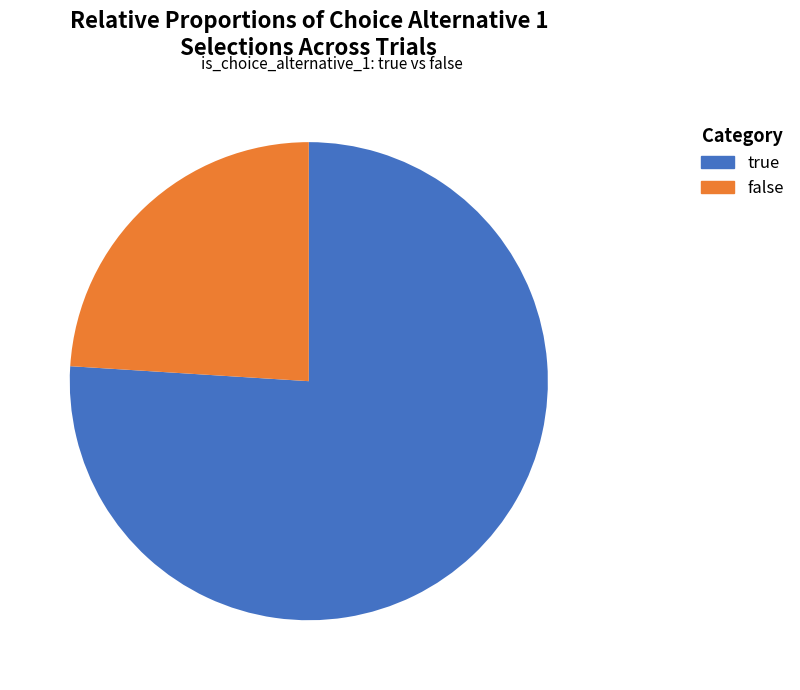

Does any single category account for the majority?

Yes